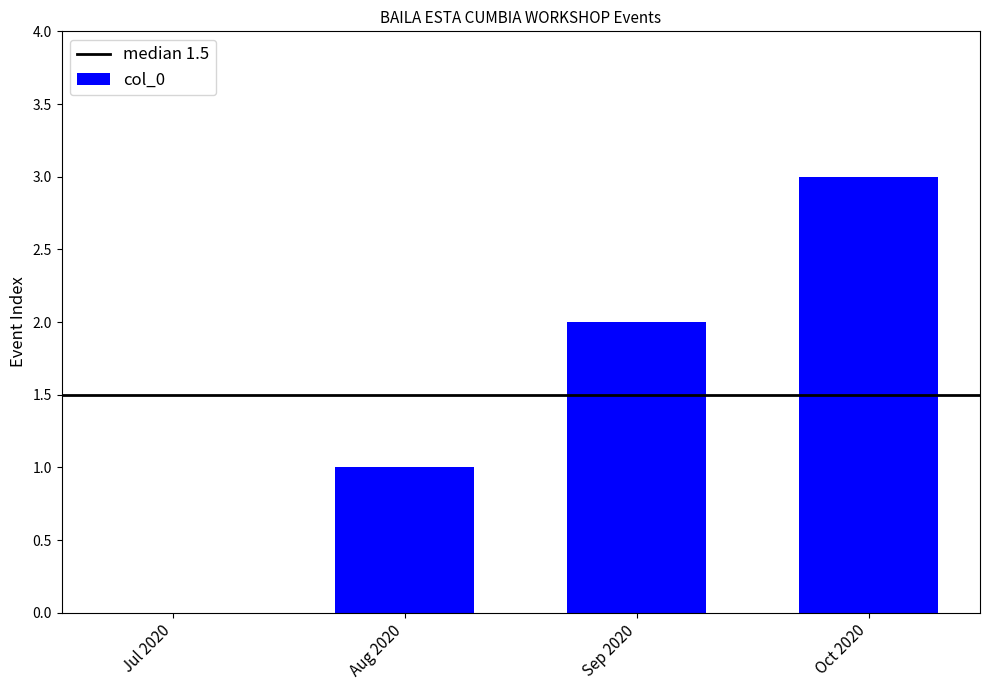

Are the bars grouped side by side (vs. stacked)?

No